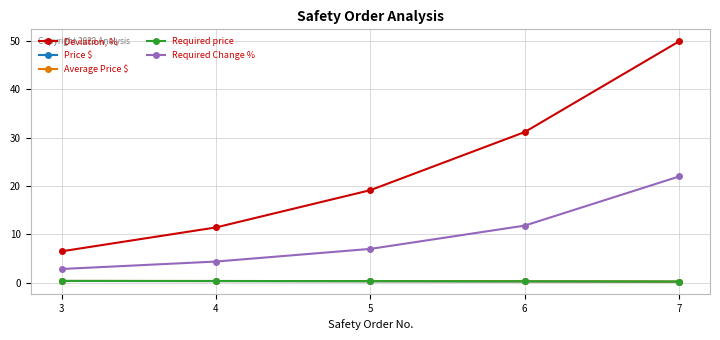

The Required price series shows 0.3 at 5. True or false?

True